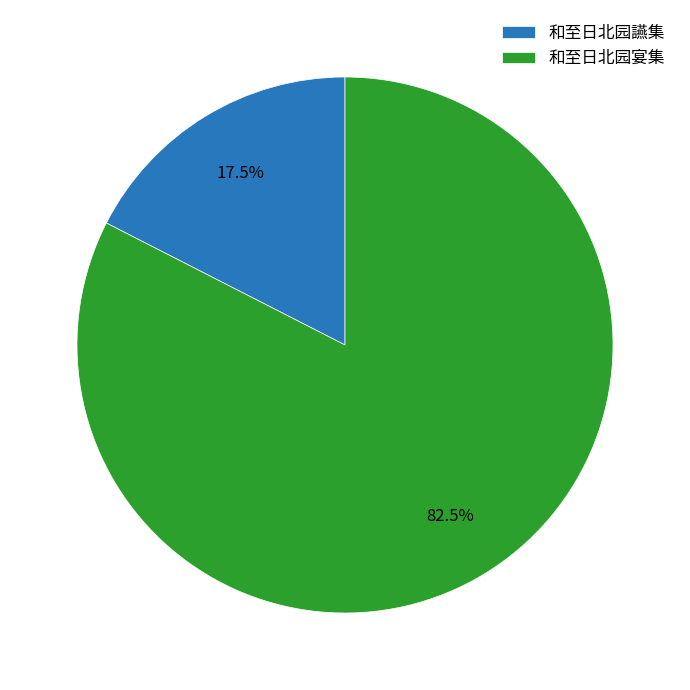

Is there a majority slice in this chart?

Yes